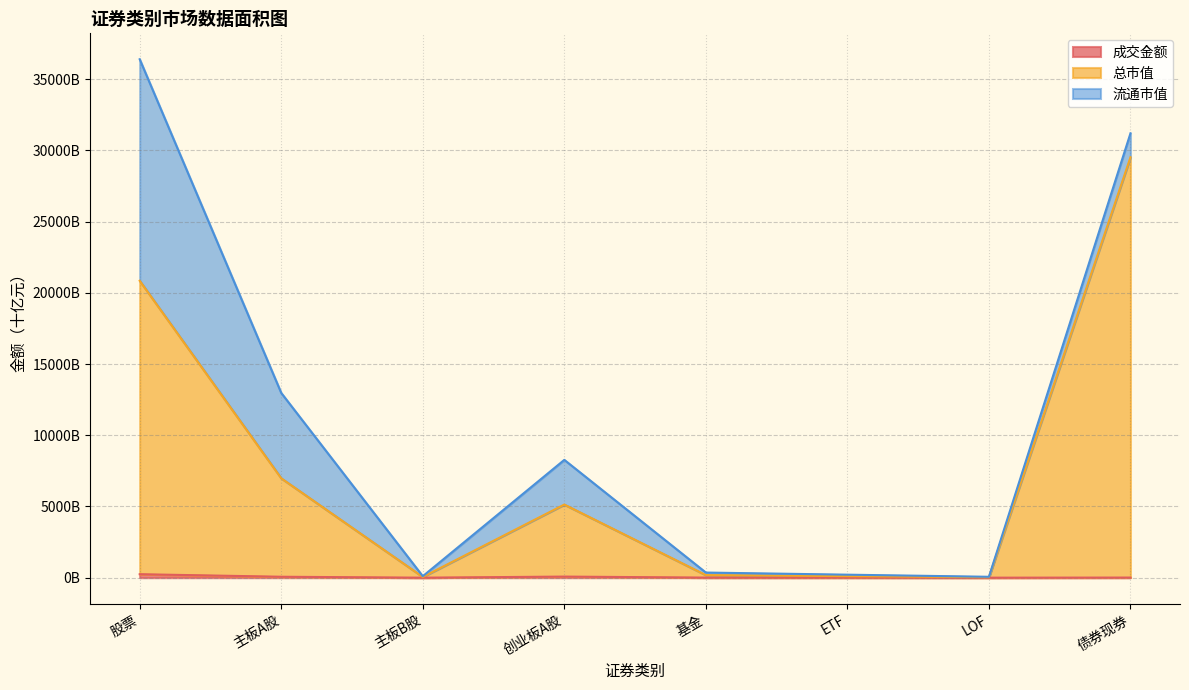

Which label corresponds to the smallest value in the chart?

主板B股